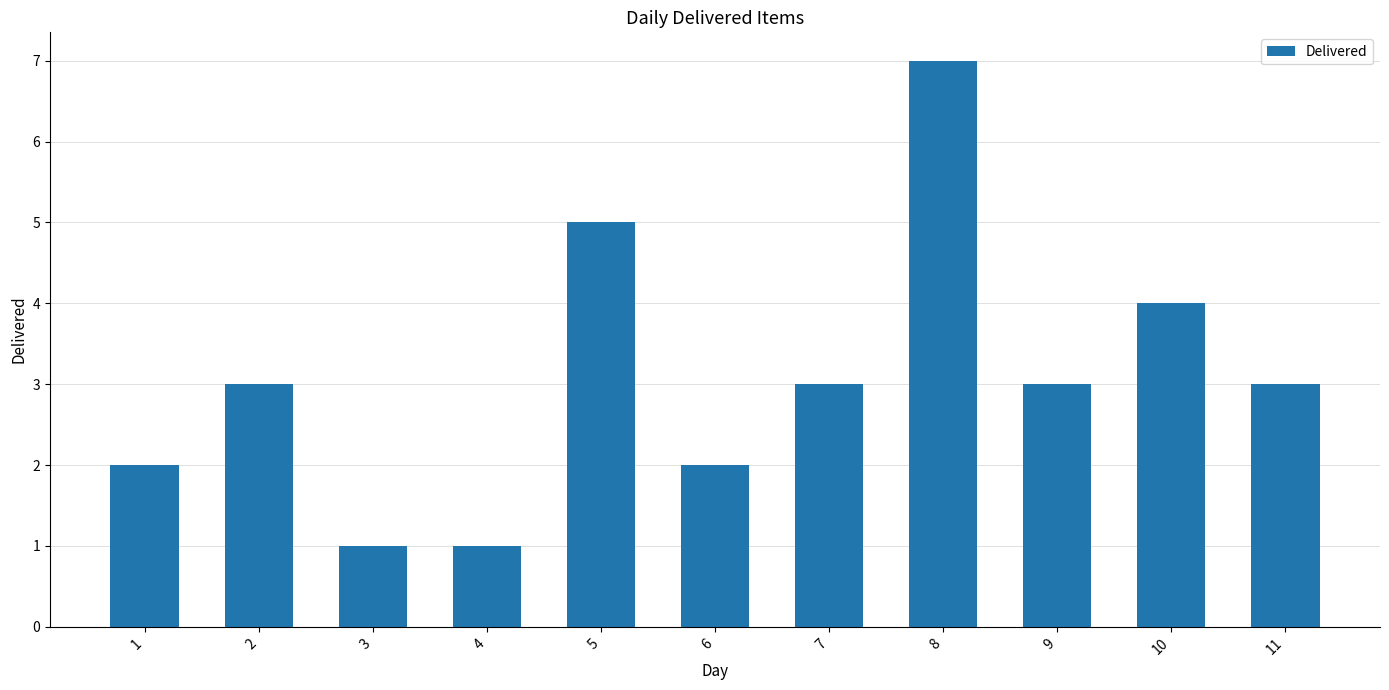

The chart shows a value of 2 at 3. True or false?

False